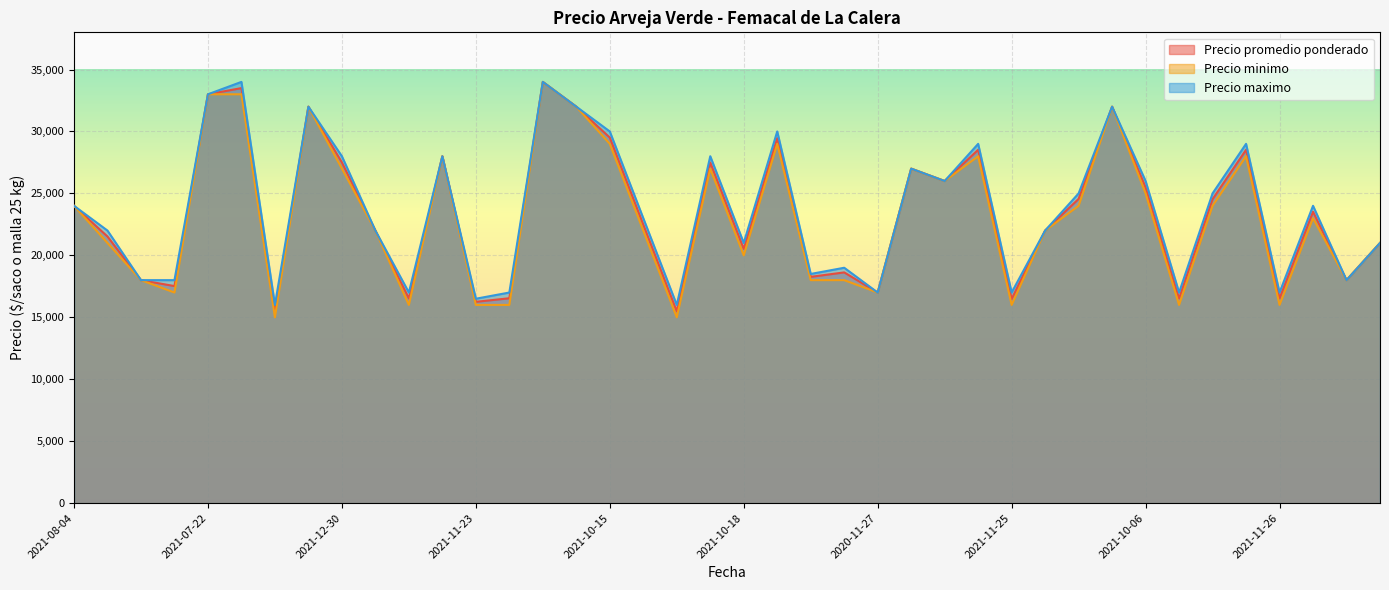

How many lines are shown in the chart?

3